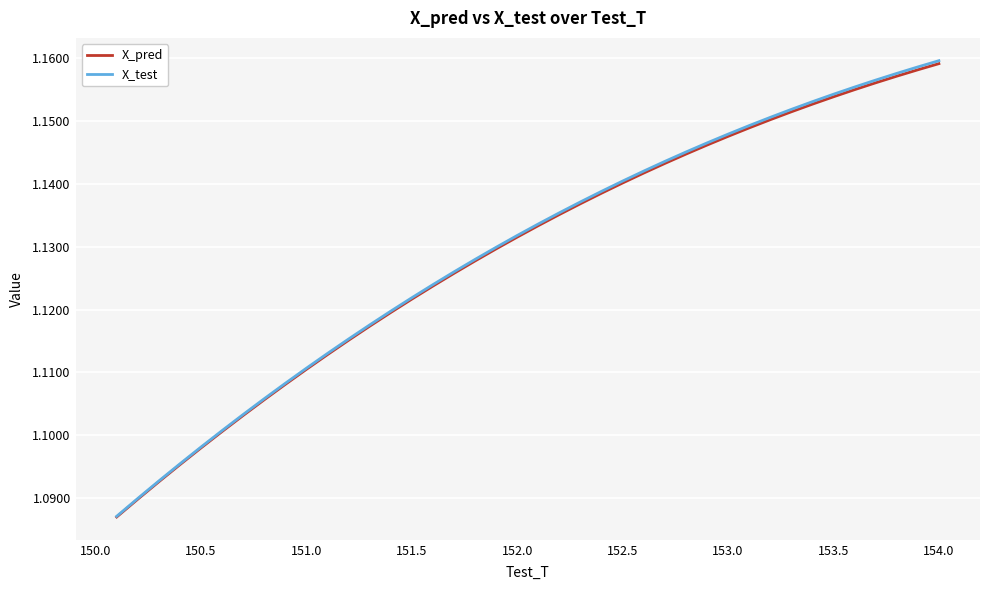

Which series has the largest range (max minus min)?

X_test